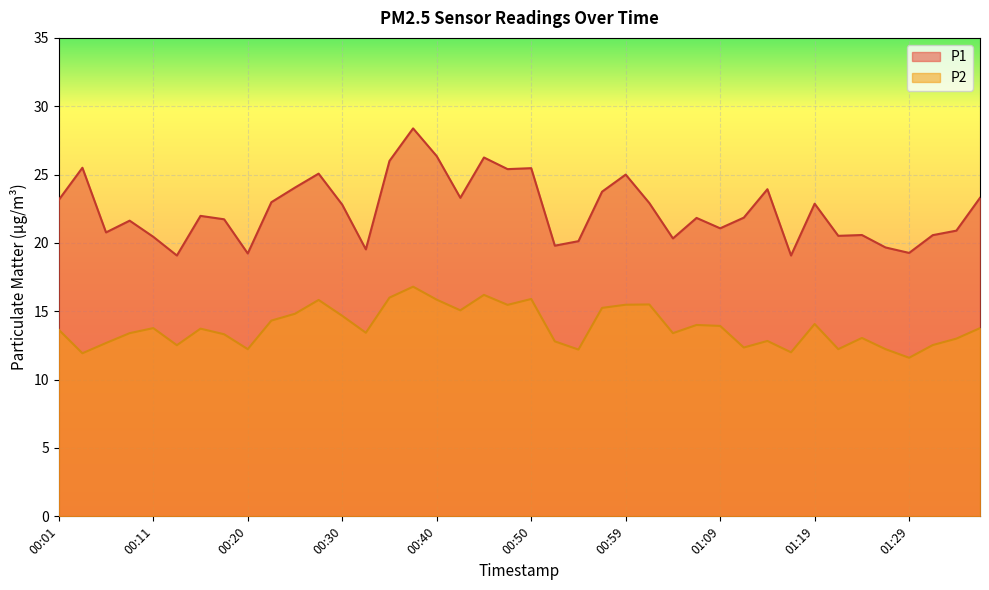

What are all the series names shown in the legend?

P1, P2